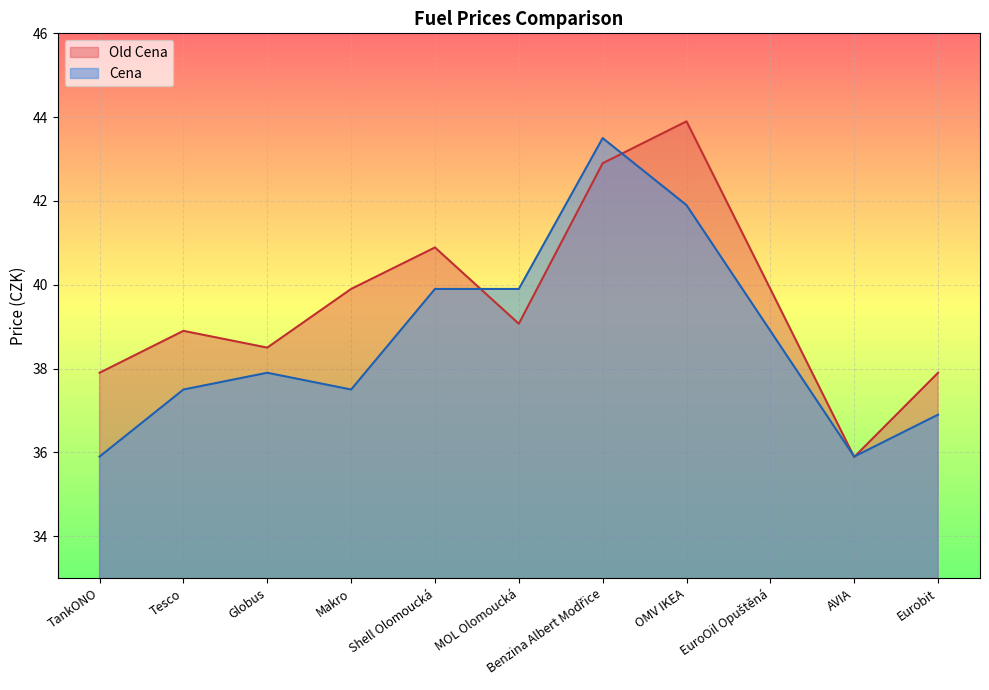

What is the value of the Cena point at the 9th from the left?

38.9